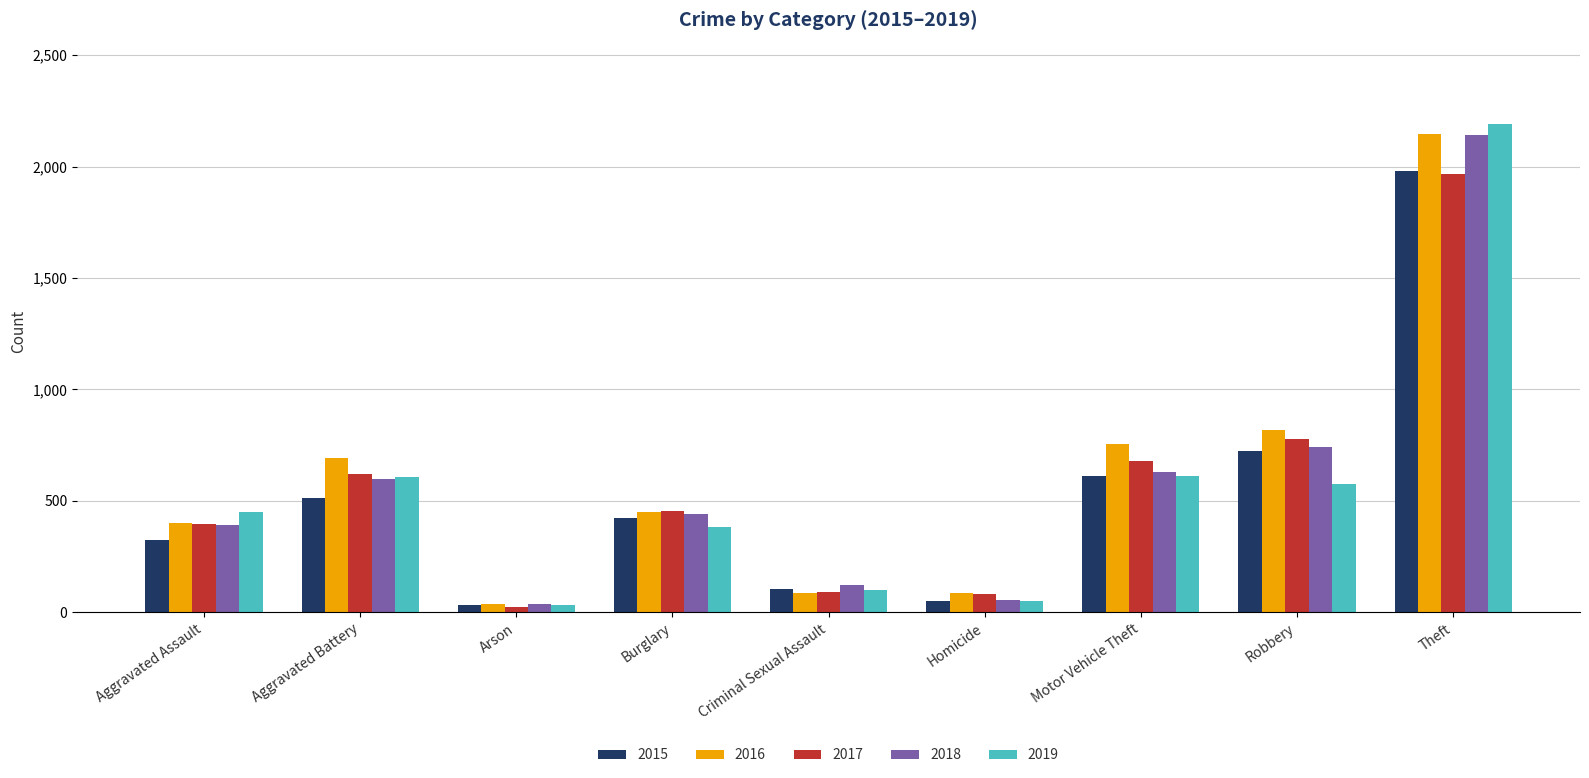

What is the maximum value shown in the chart?

2190